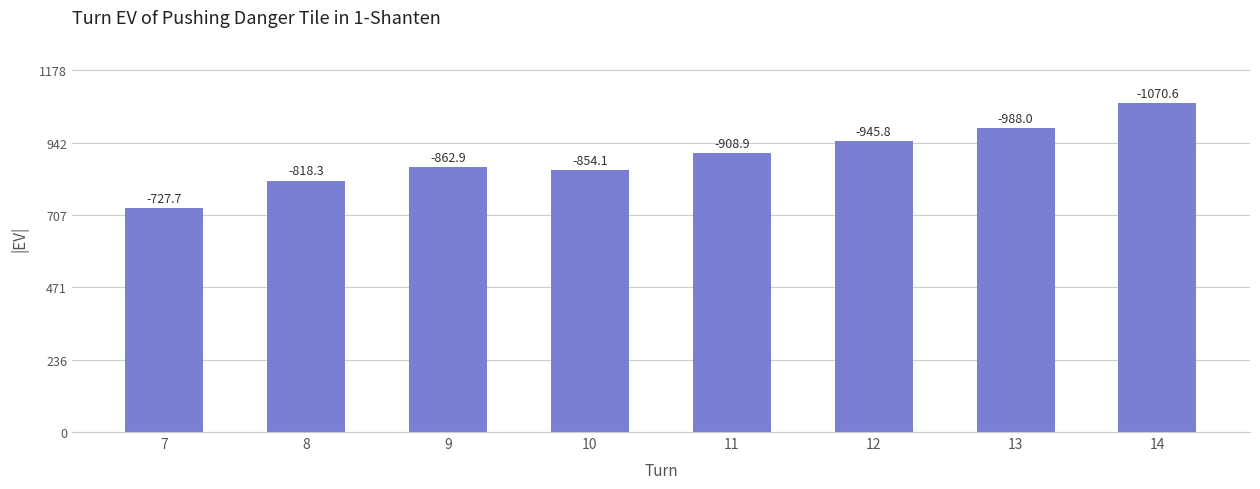

What is the change in value from 12 to 13?

+42.2